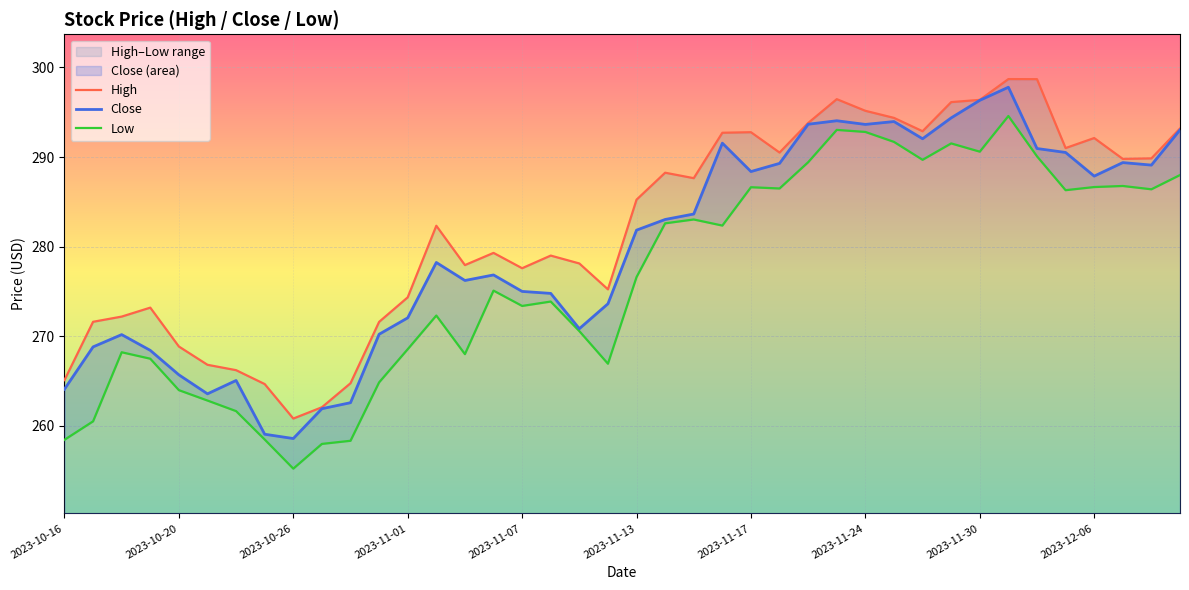

True or false: Low and High intersect in this chart.

False